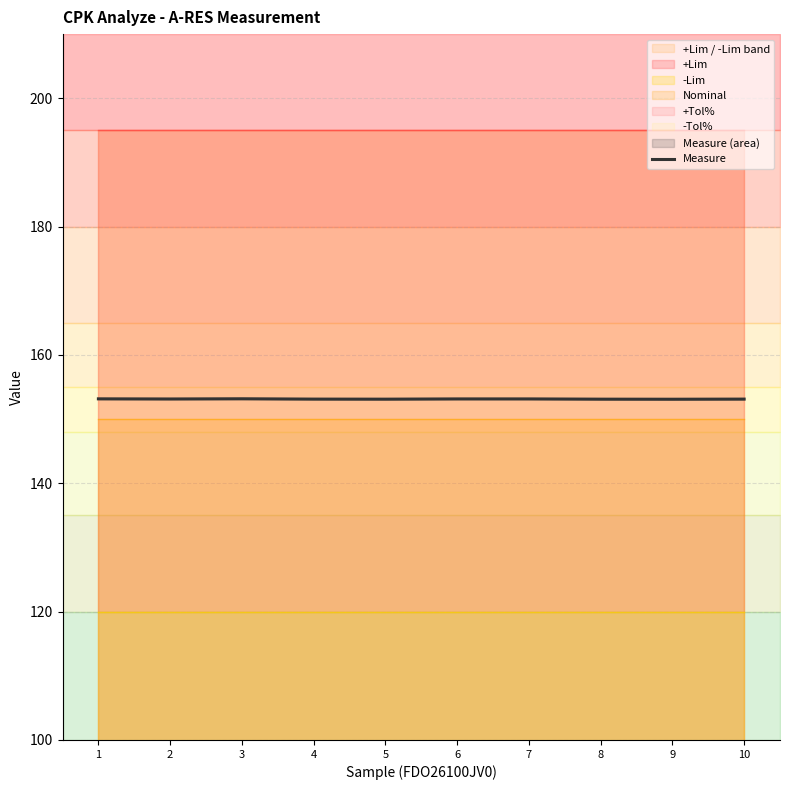

Reading left to right, what are all the values shown in this chart?

153.2	153.1	153.2	153.1	153.1	153.2	153.2	153.1	153.1	153.1